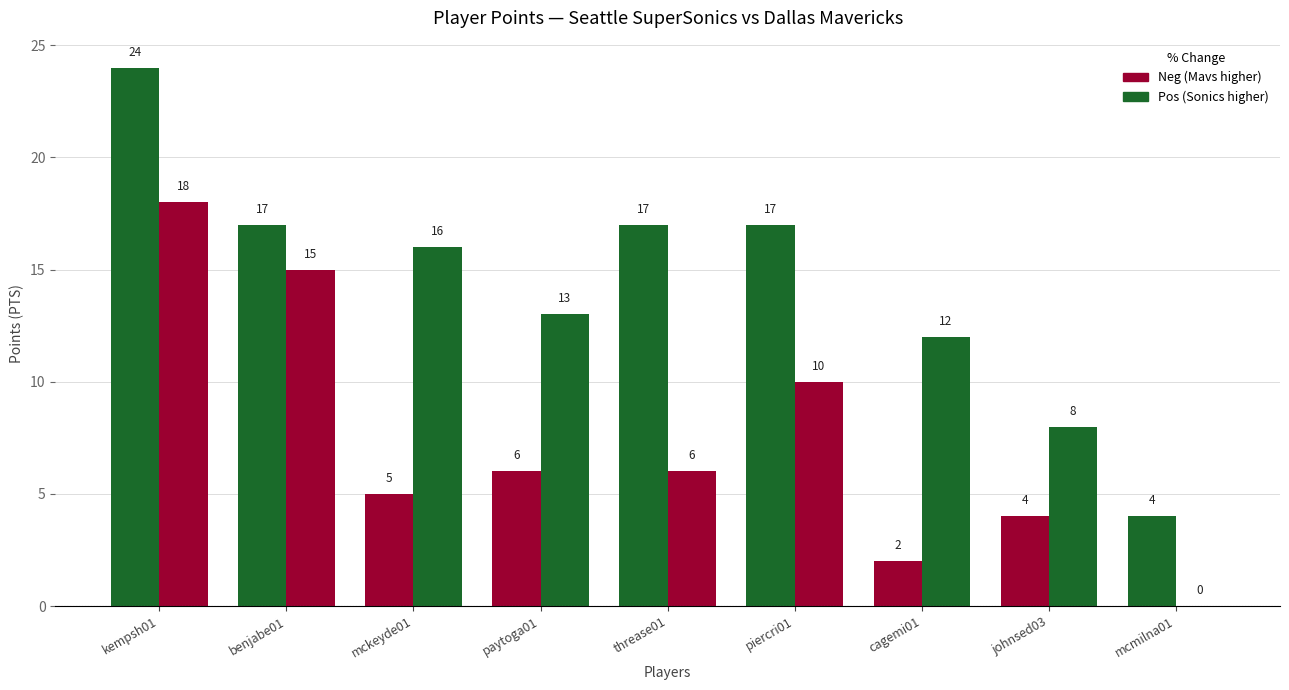

What is the maximum value shown in the chart?

24